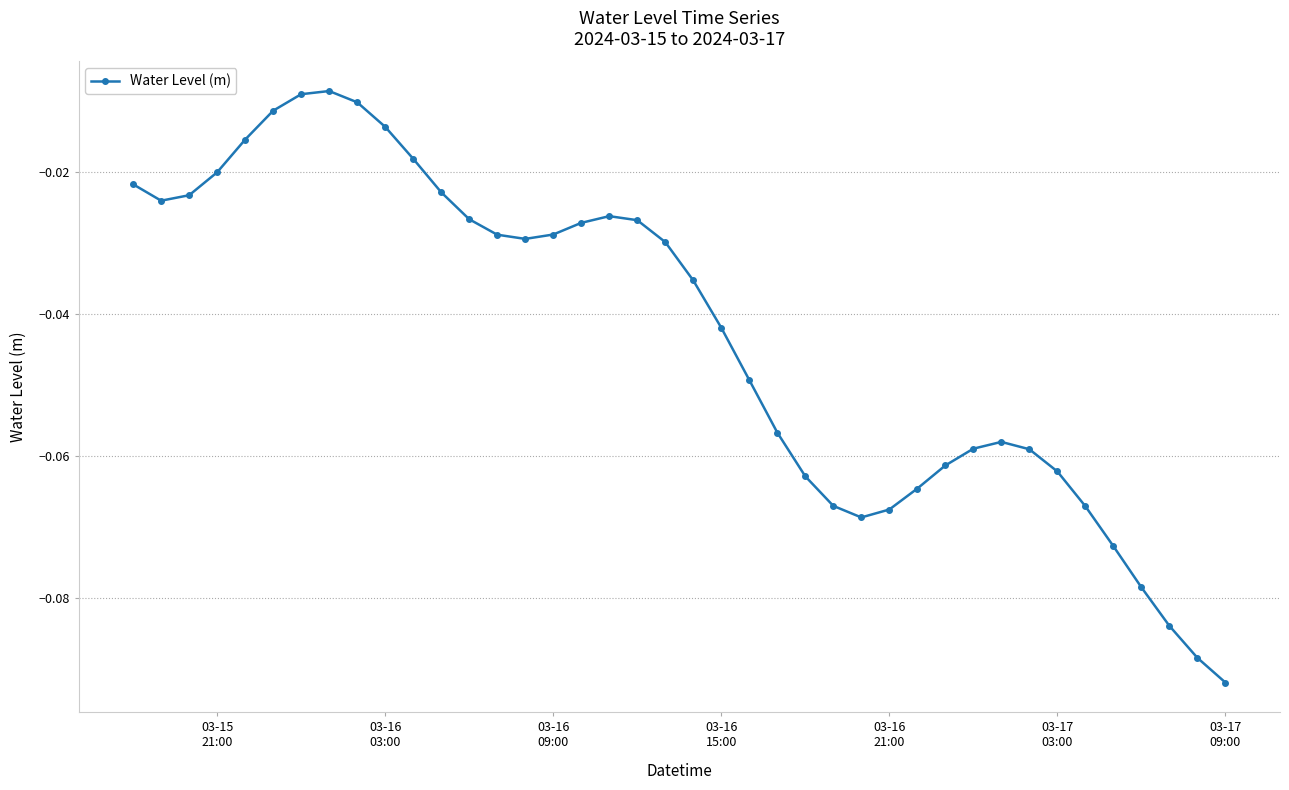

True or false: there are more than 1 points higher than both neighbors.

True